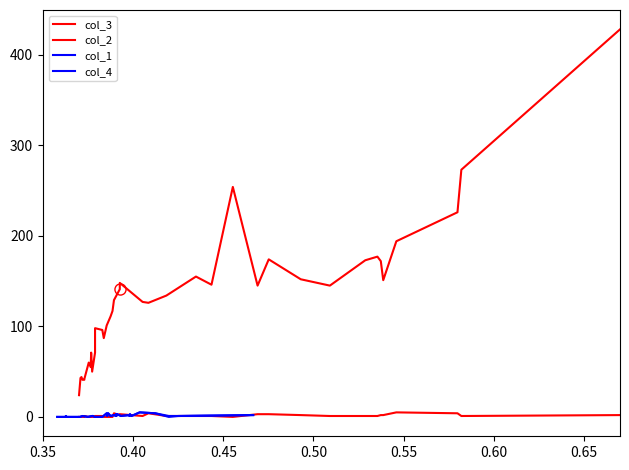

Is the value of col_3 at 30 greater than the value of col_4 at 0.60?

Yes